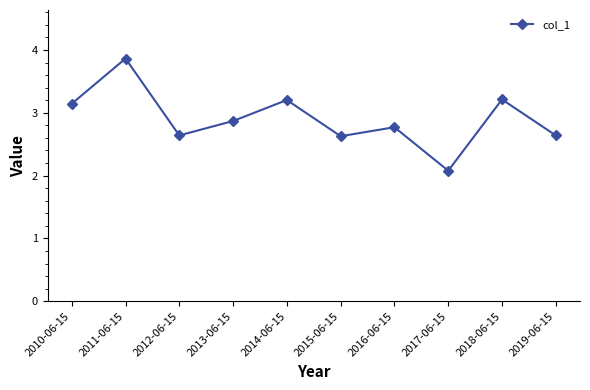

What is the maximum value shown in the chart?

3.9